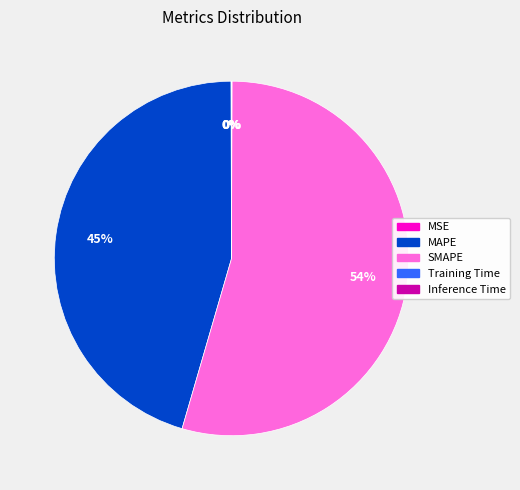

Which has a higher value, SMAPE or MAPE?

SMAPE